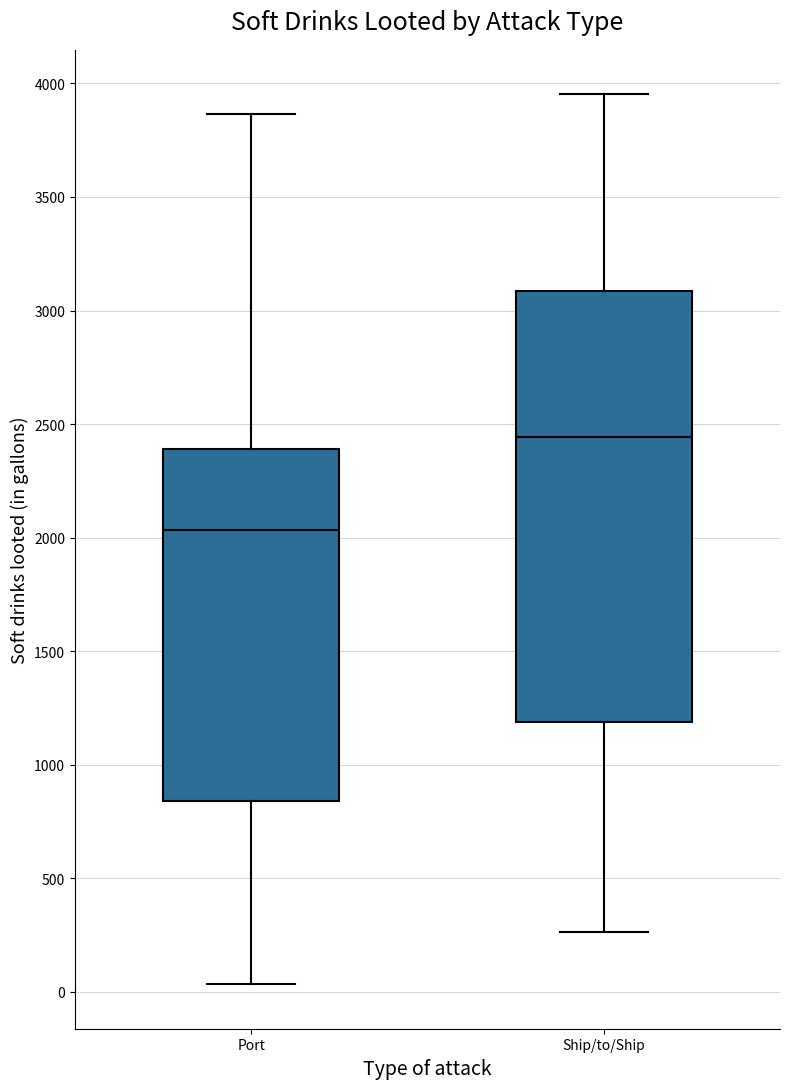

Comparing the boxes themselves (not the whiskers), which one is the tallest?

Ship/to/Ship